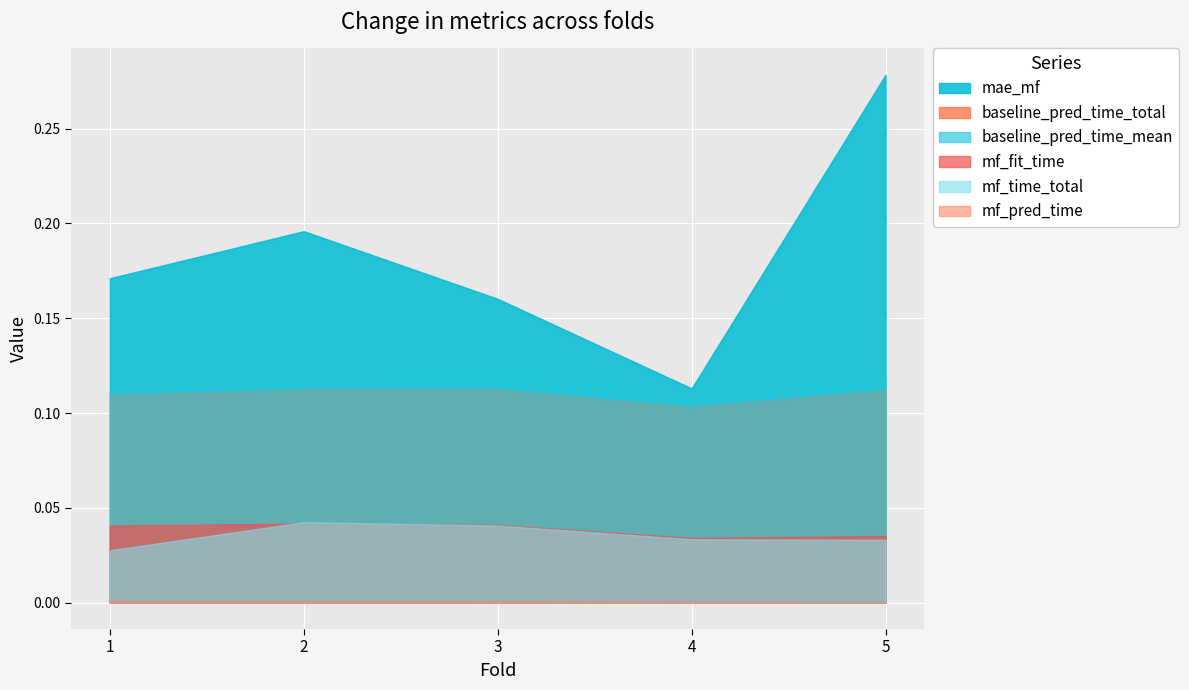

Reading left to right, transcribe all the data shown in this chart.

mae_mf: 1=0.2	2=0.2	3=0.2	4=0.1	5=0.3
baseline_pred_time_total: 1=0.1	2=0.1	3=0.1	4=0.1	5=0.1
baseline_pred_time_mean: 1=0.1	2=0.1	3=0.1	4=0.1	5=0.1
mf_fit_time: 1=0.0	2=0.0	3=0.0	4=0.0	5=0.0
mf_pred_time: 1=0.0	2=0.0	3=0.0	4=0.0	5=0.0
mf_time_total: 1=0.0	2=0.0	3=0.0	4=0.0	5=0.0